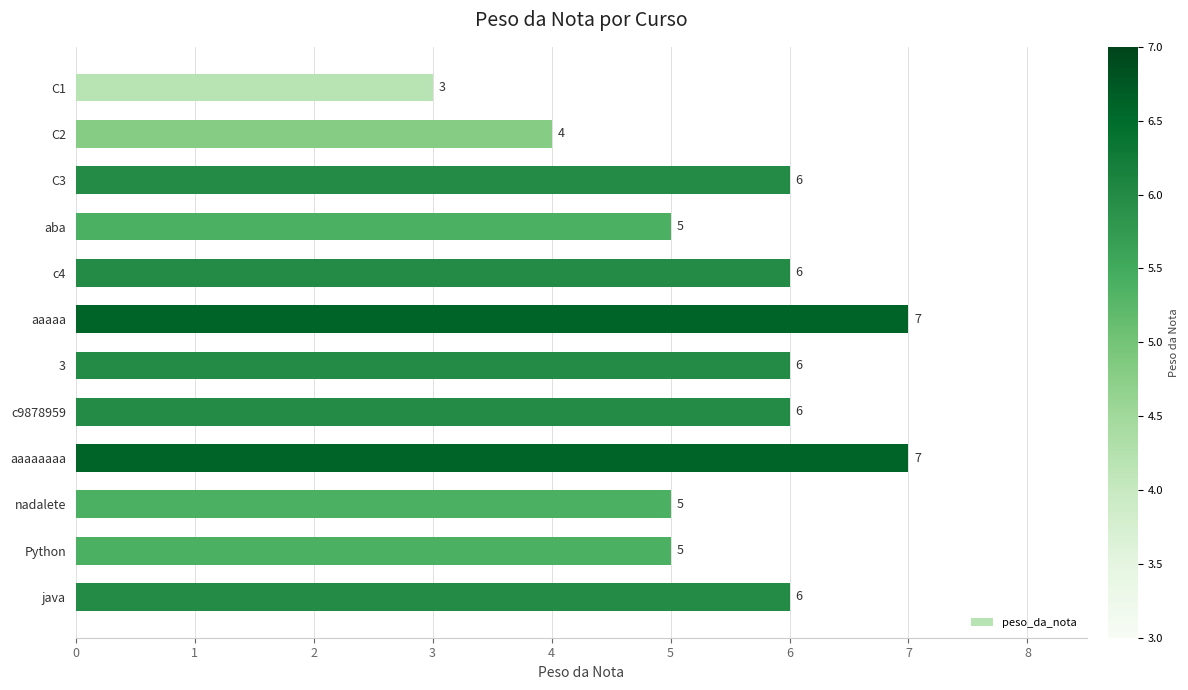

The value at nadalete is 8. True or false?

False